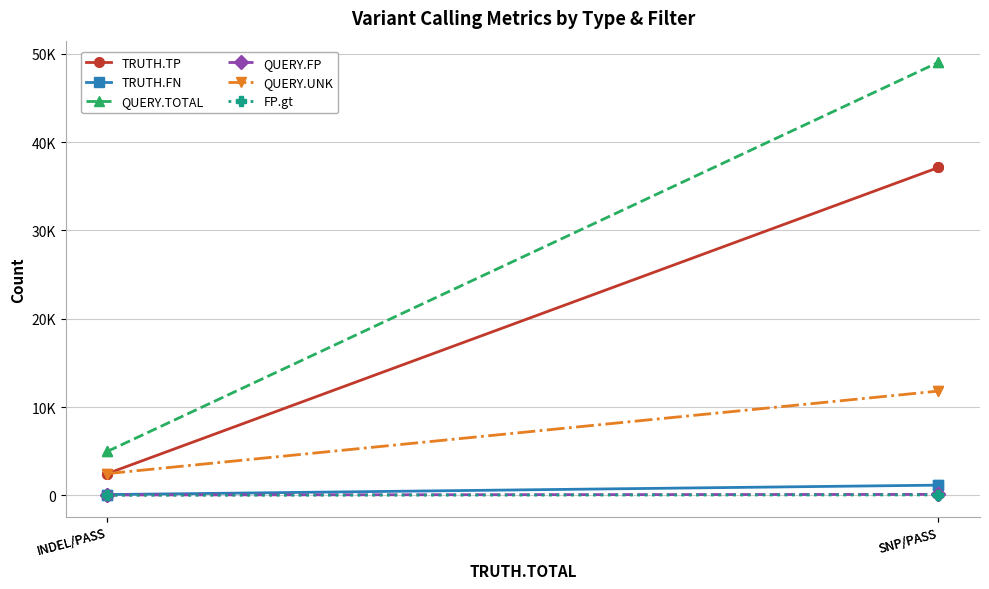

True or false: FP.gt has a value of 21 at SNP/PASS.

False